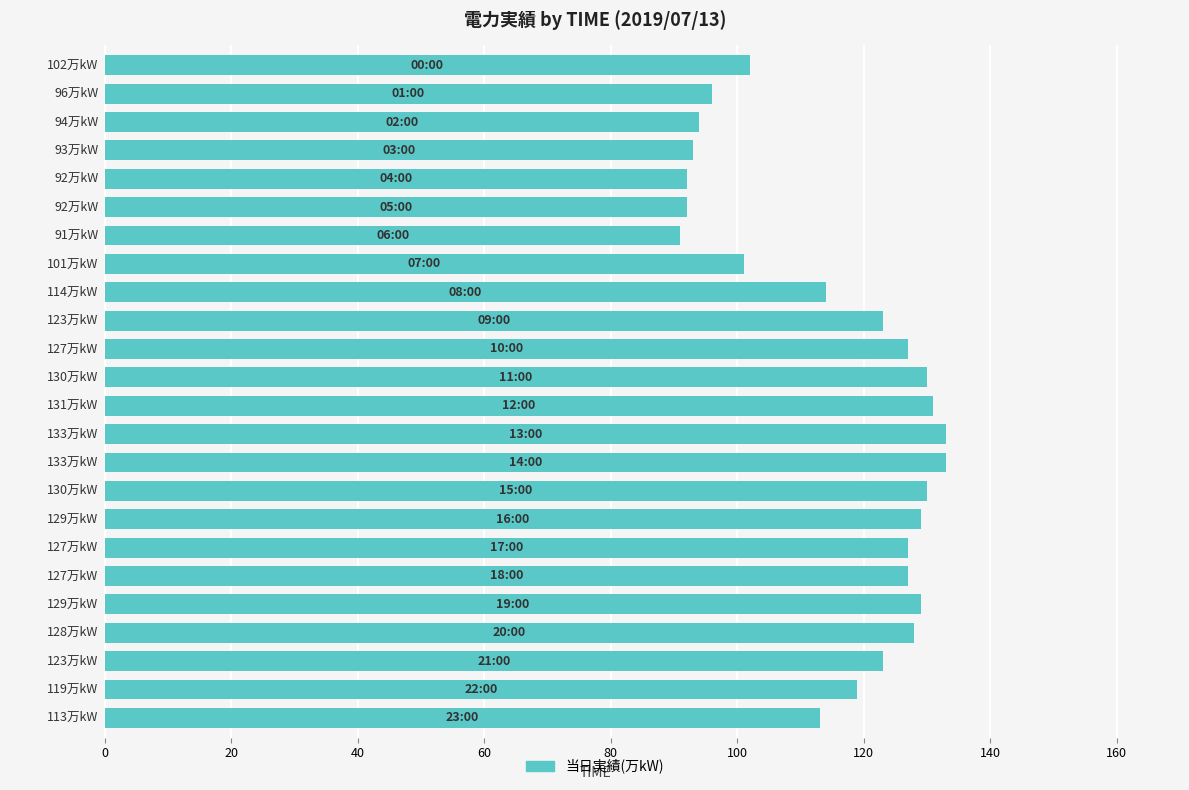

What is the value of the 16th bar from the top?

130